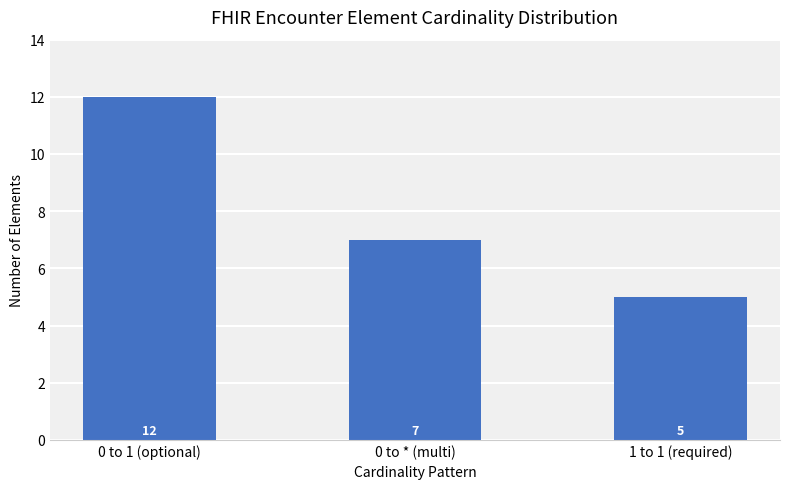

What is the label of the 2nd bar from the right?

0 to * (multi)